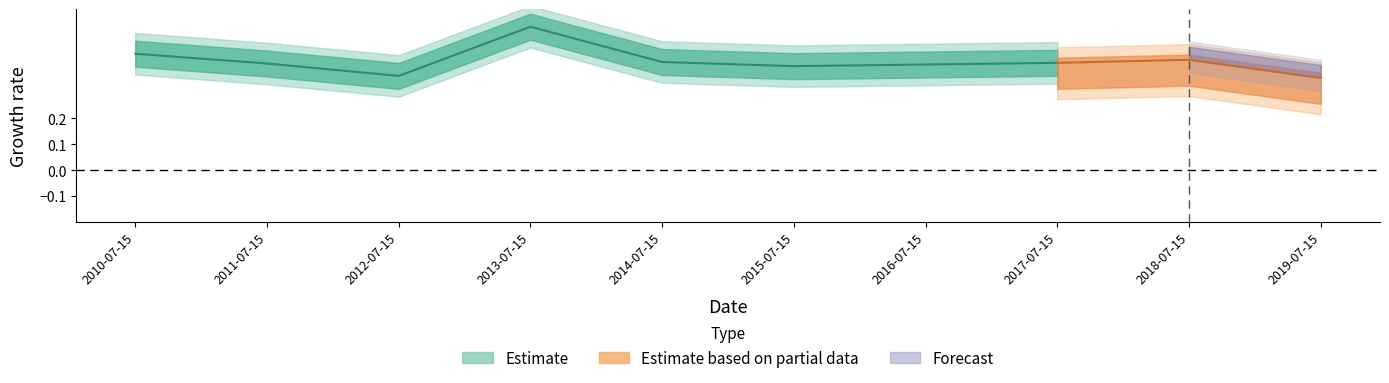

How many categories are shown in the chart?

10